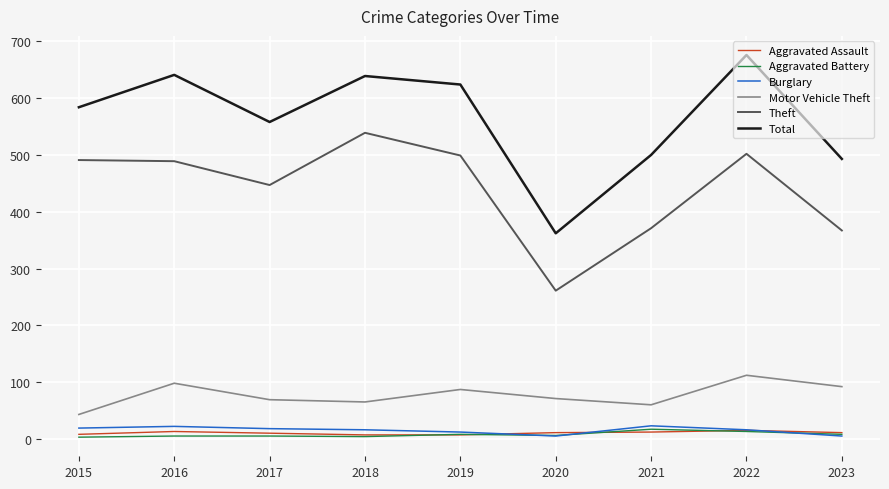

What is the greatest value displayed?

676